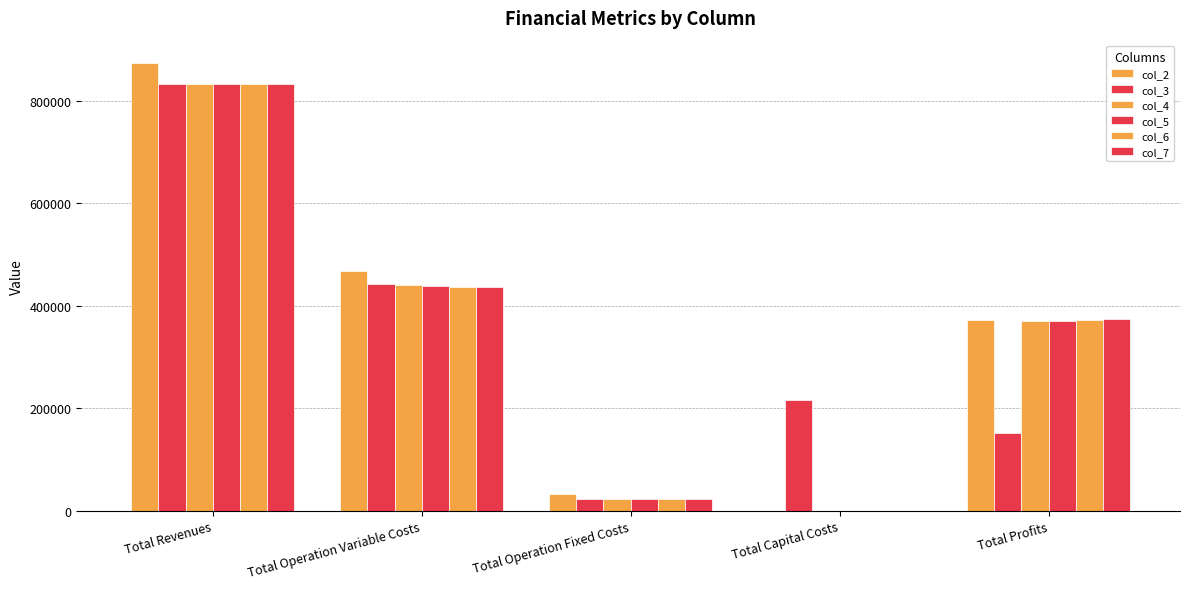

What is the difference between the col_6 values at Total Capital Costs and Total Profits?

372463.3